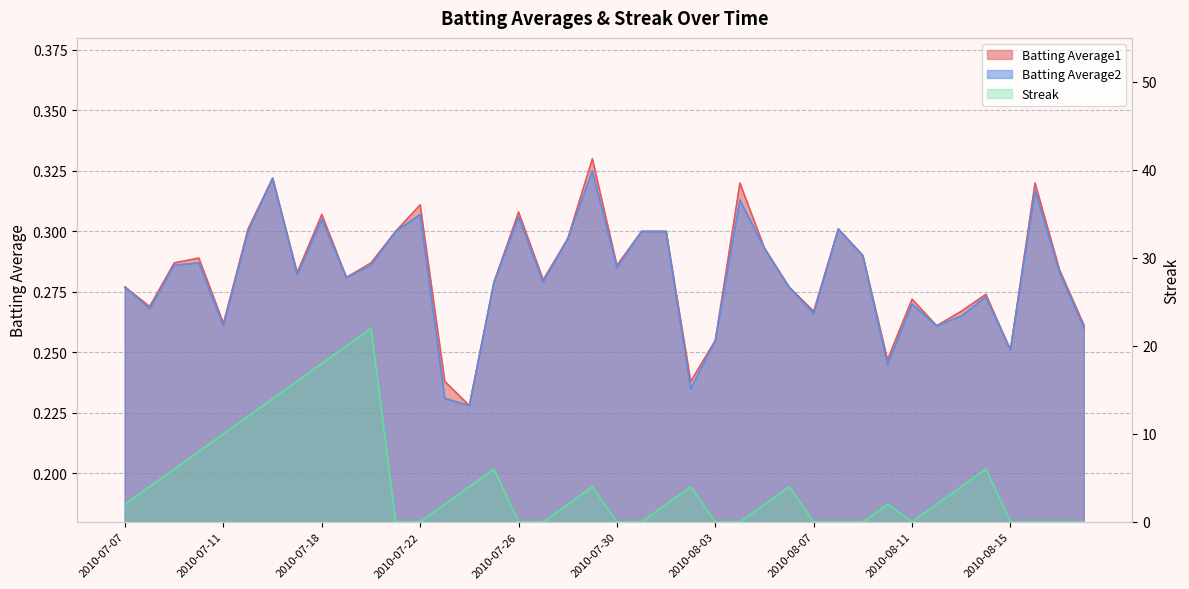

At which category does the chart reach its peak across all series?

2010-07-20